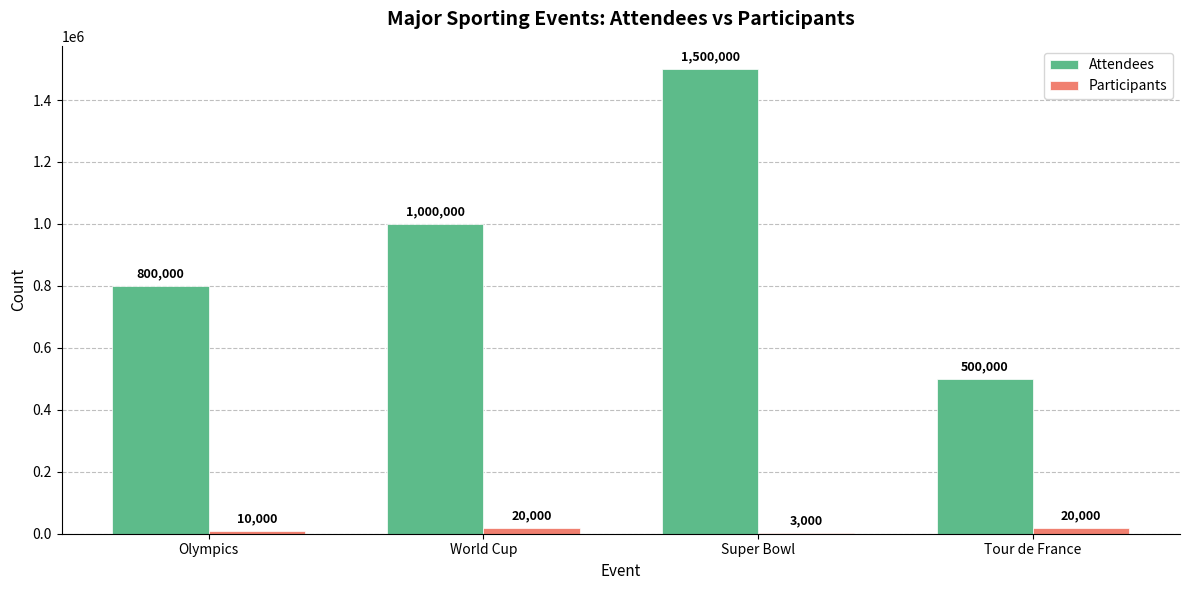

How many Participants values are between 10000 and 20000?

3